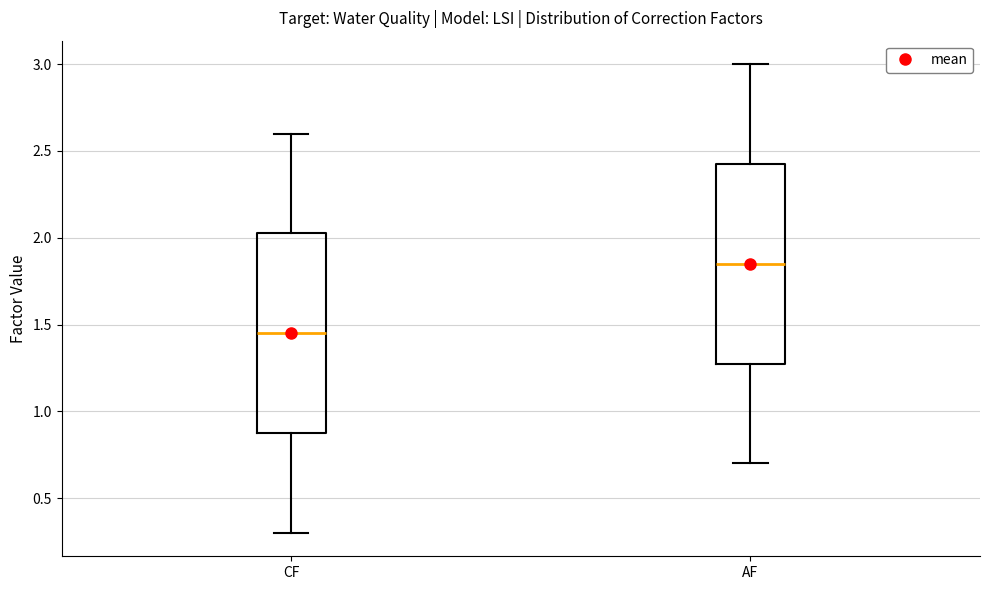

Reading left to right, transcribe this box plot: for each box, give where its median line is, the range the box spans, and where its two whiskers end, as read against the y-axis. The values are not printed on the chart, so give them approximately, as read against the axis.

CF: median 1.45, box 0.90 to 2.05, whiskers 0.30 to 2.60
AF: median 1.85, box 1.30 to 2.45, whiskers 0.70 to 3.00